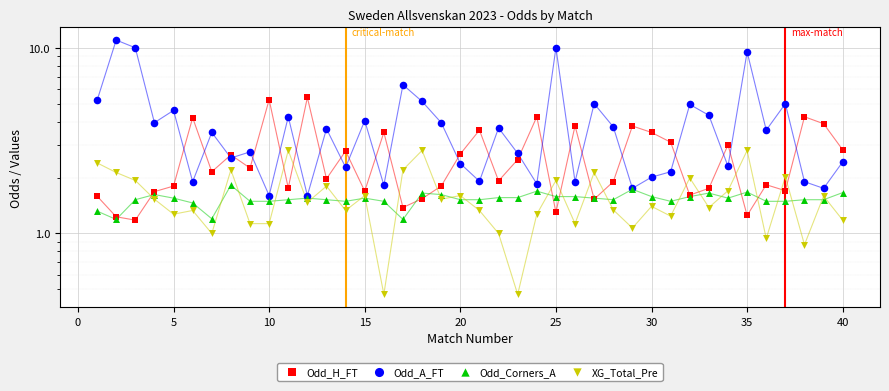

Is the value of Odd_H_FT at 27 greater than the value of Odd_A_FT at 18?

No